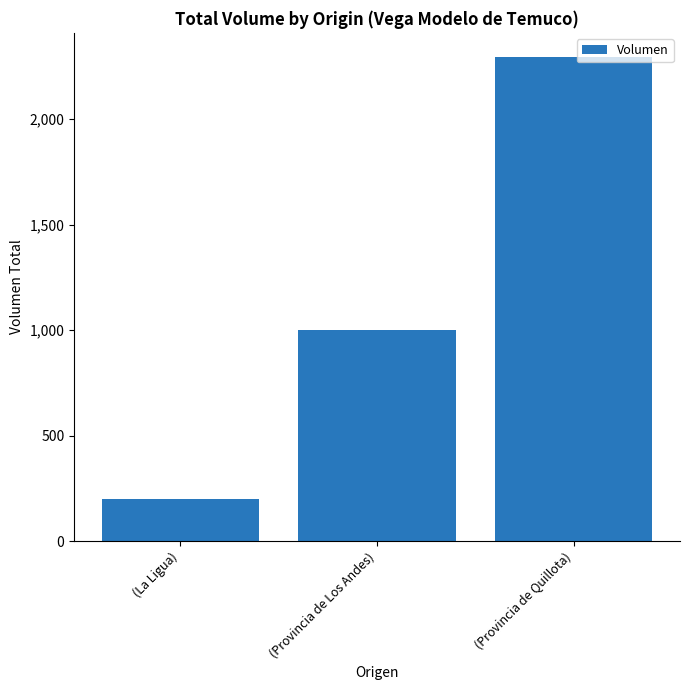

What is the approximate value at (Provincia de Los Andes), to the nearest 50?

1000